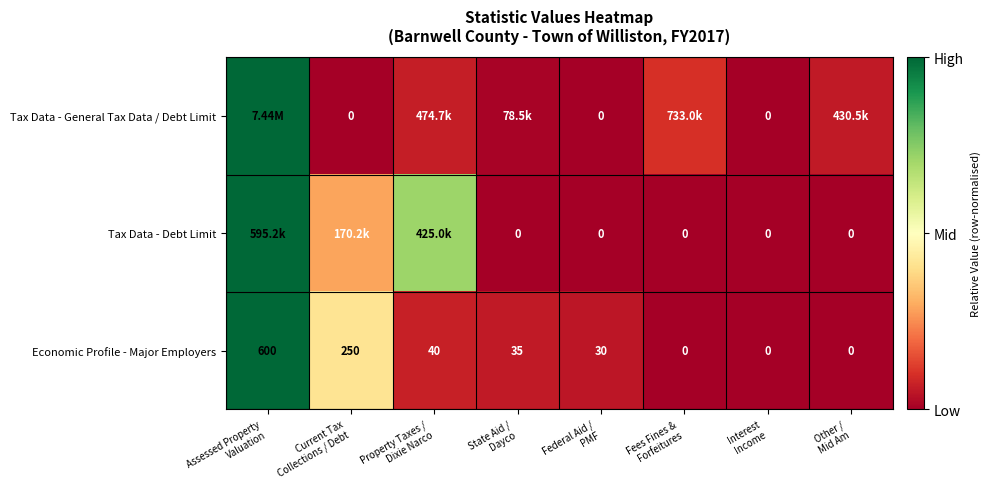

How many categories are shown in the chart?

8